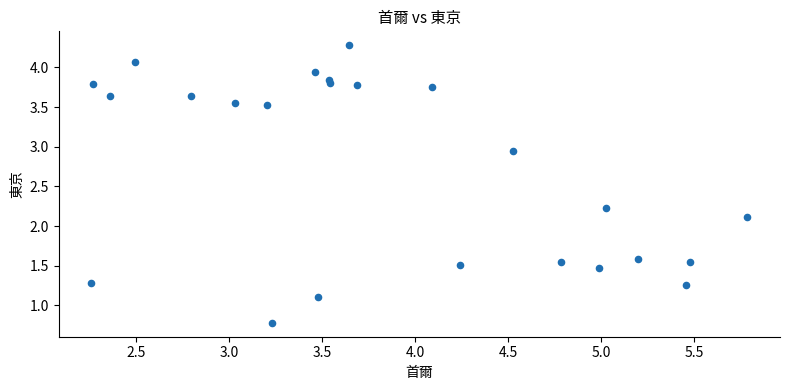

What Y value in the scatter plot is closest to 2?

2.1